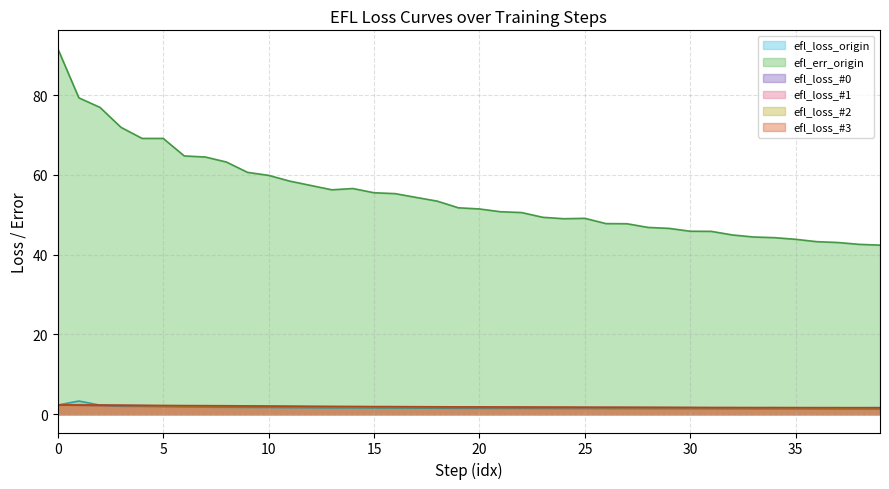

Is it true that efl_loss_#0 equals 2.4 at 13?

False